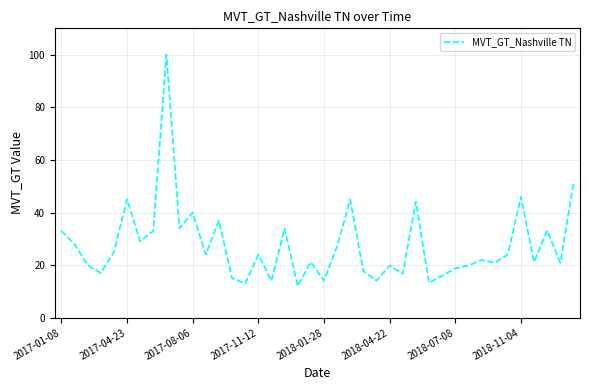

What is the maximum value shown in the chart?

100.0